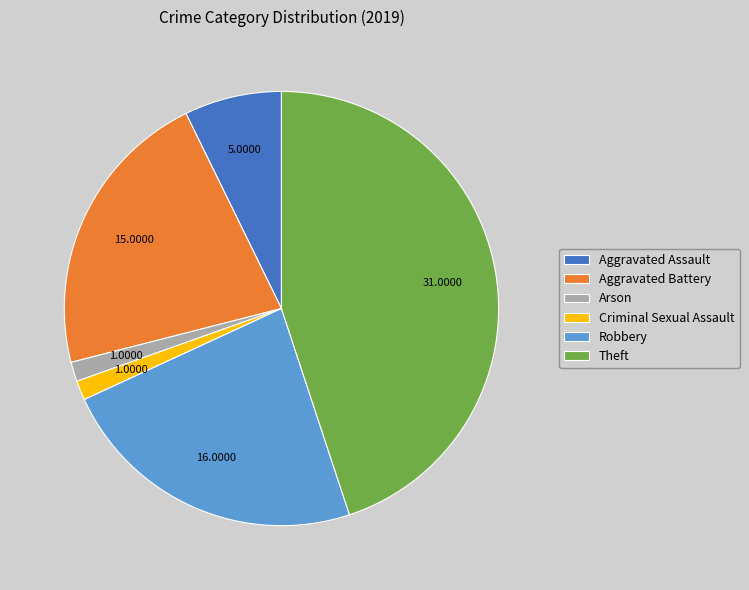

How many segments does this pie chart have?

6